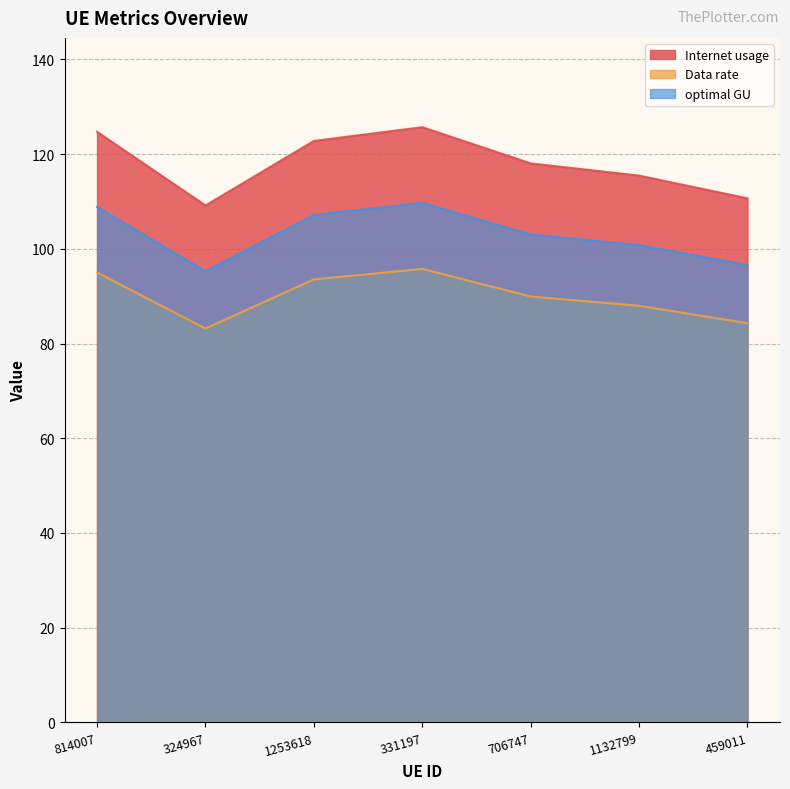

What are all the series names shown in the legend?

Internet usage, Data rate, optimal GU